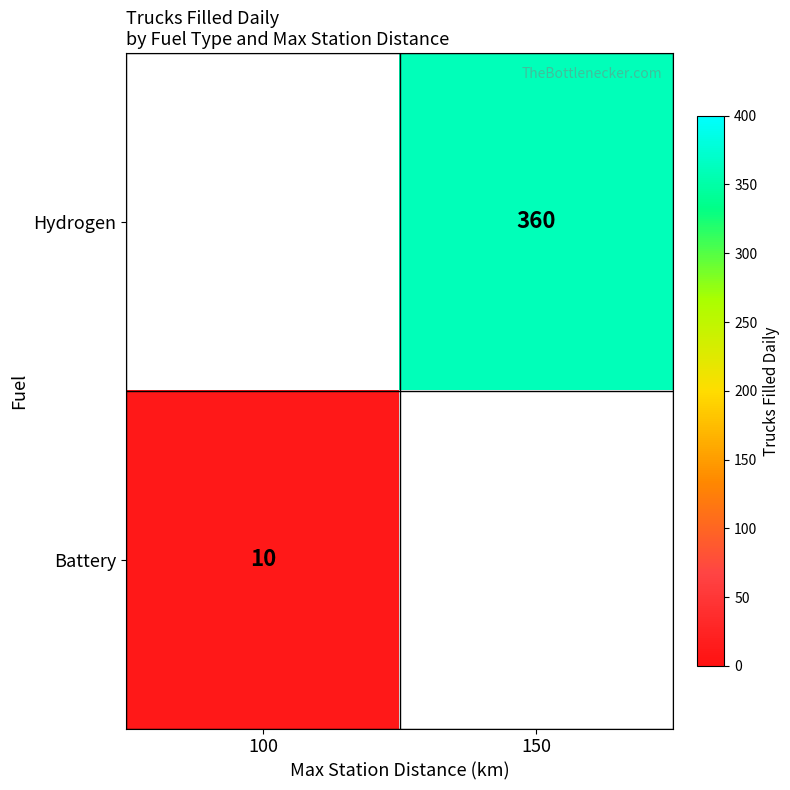

Is the value of Battery at 100 greater than the value of Hydrogen at 150?

No